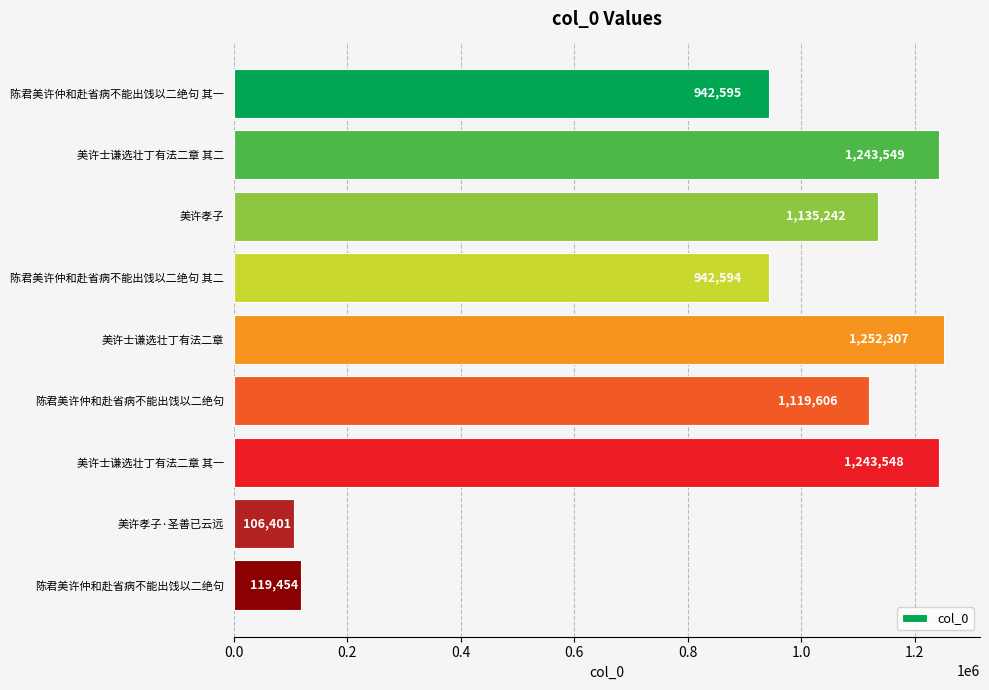

At which category does the chart reach its peak across all series?

美许士谦选壮丁有法二章